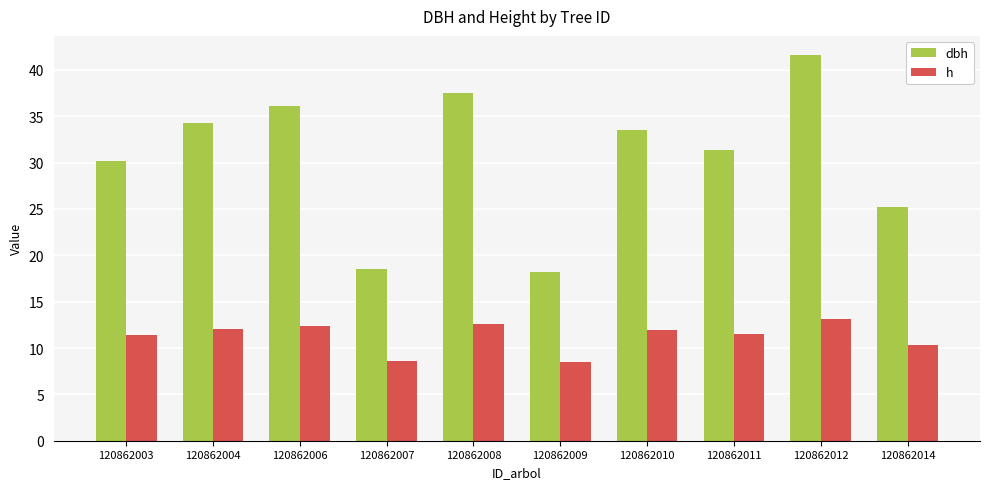

How many groups of bars are there?

10